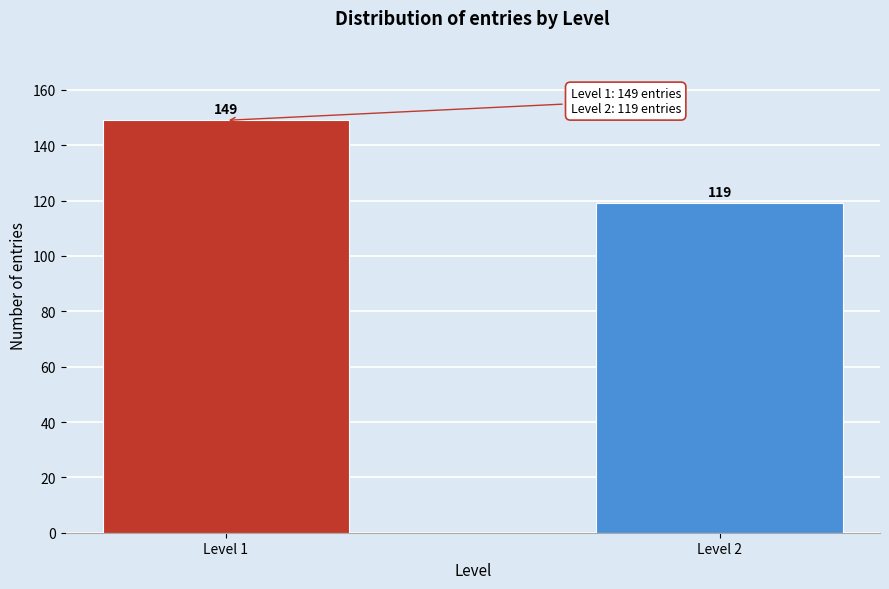

Reading left to right, extract all data points from this chart.

149	119